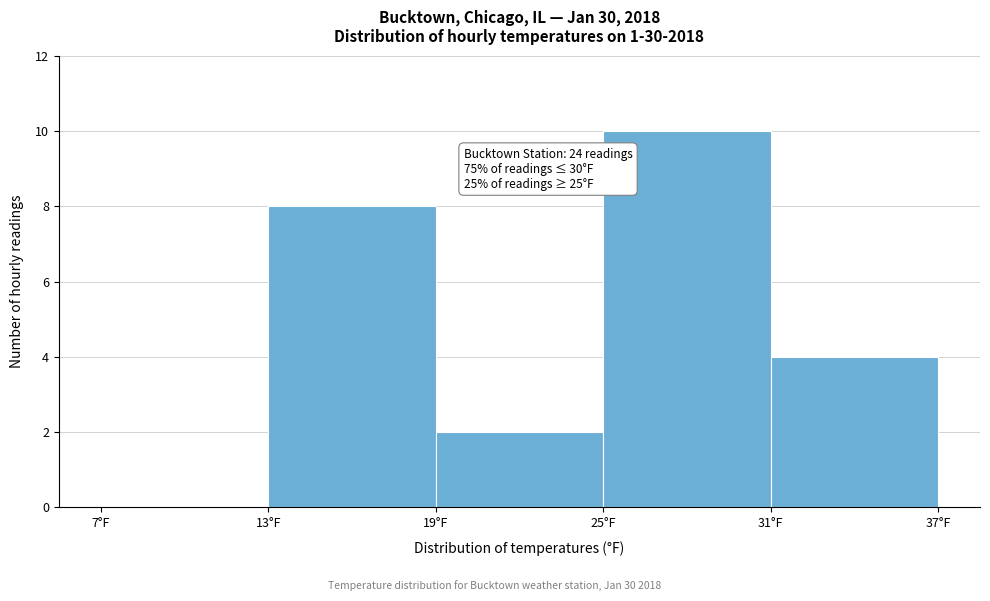

Which range on the x-axis has the tallest bar?

25 to 31